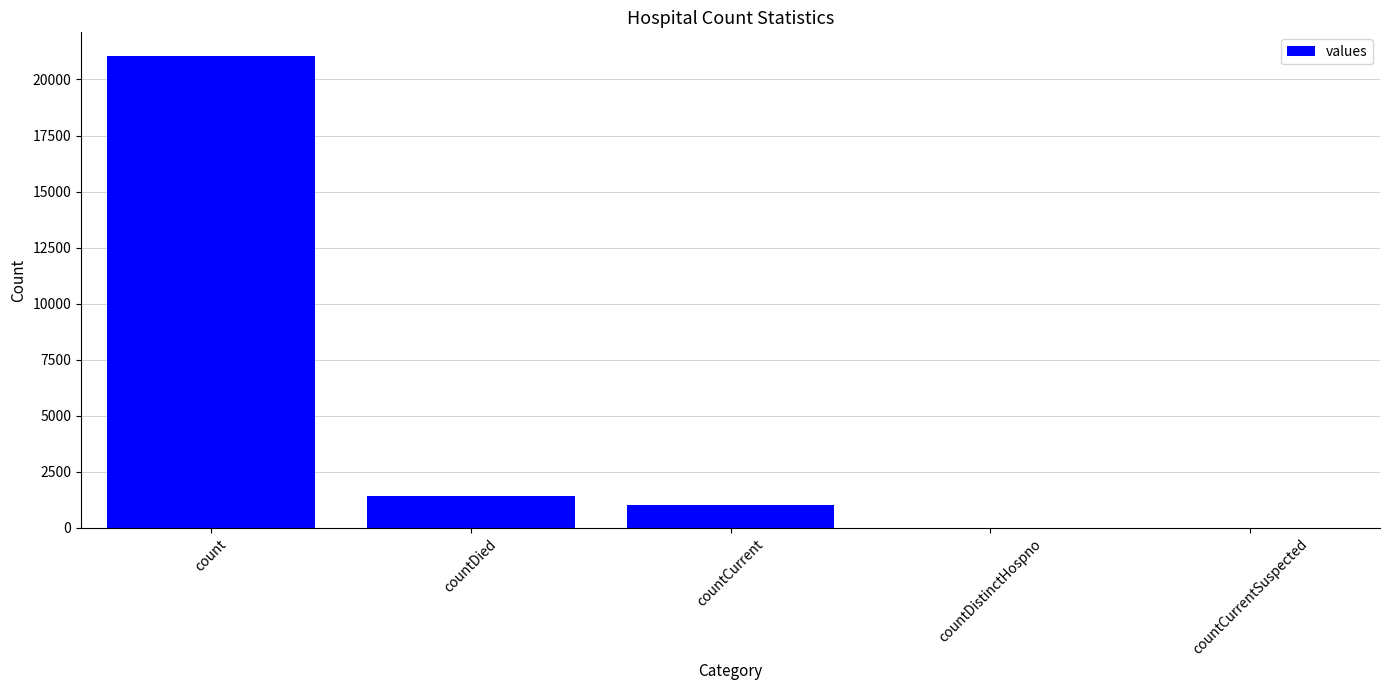

What is the sum of the values at countDied and countCurrentSuspected?

1405